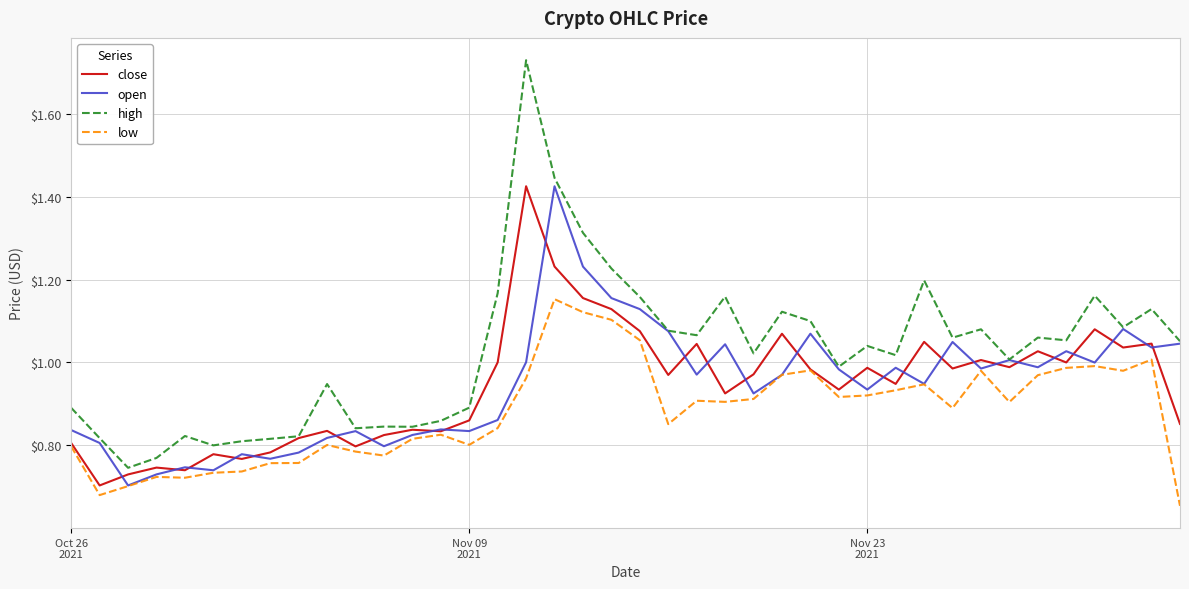

True or false: close has more than 0 points higher than both neighbors.

True